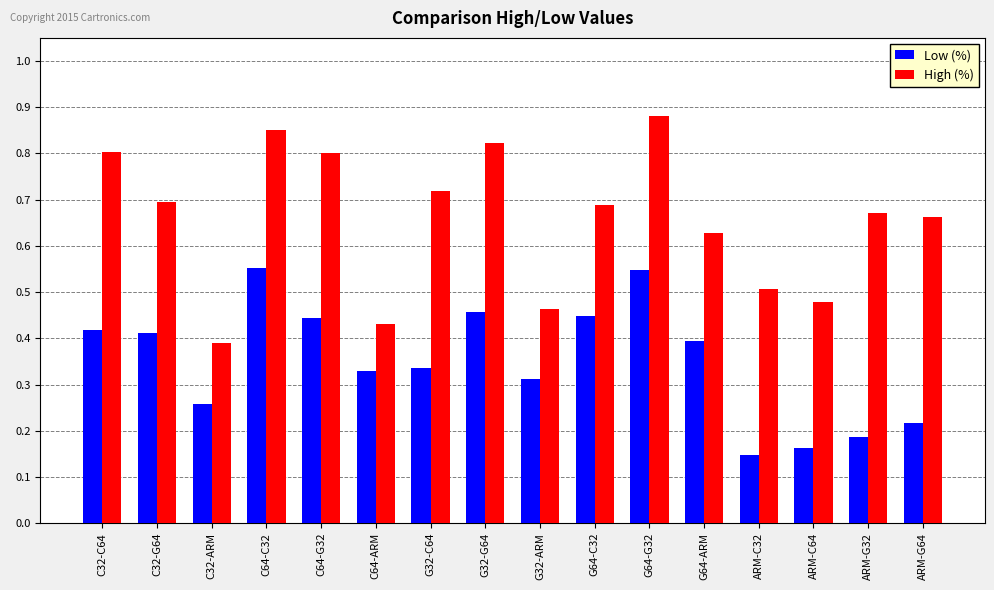

Are the bars horizontal?

No